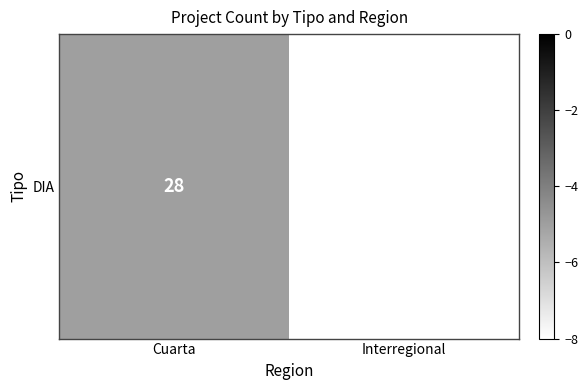

List the labels in order of value, smallest first.

Interregional, Cuarta